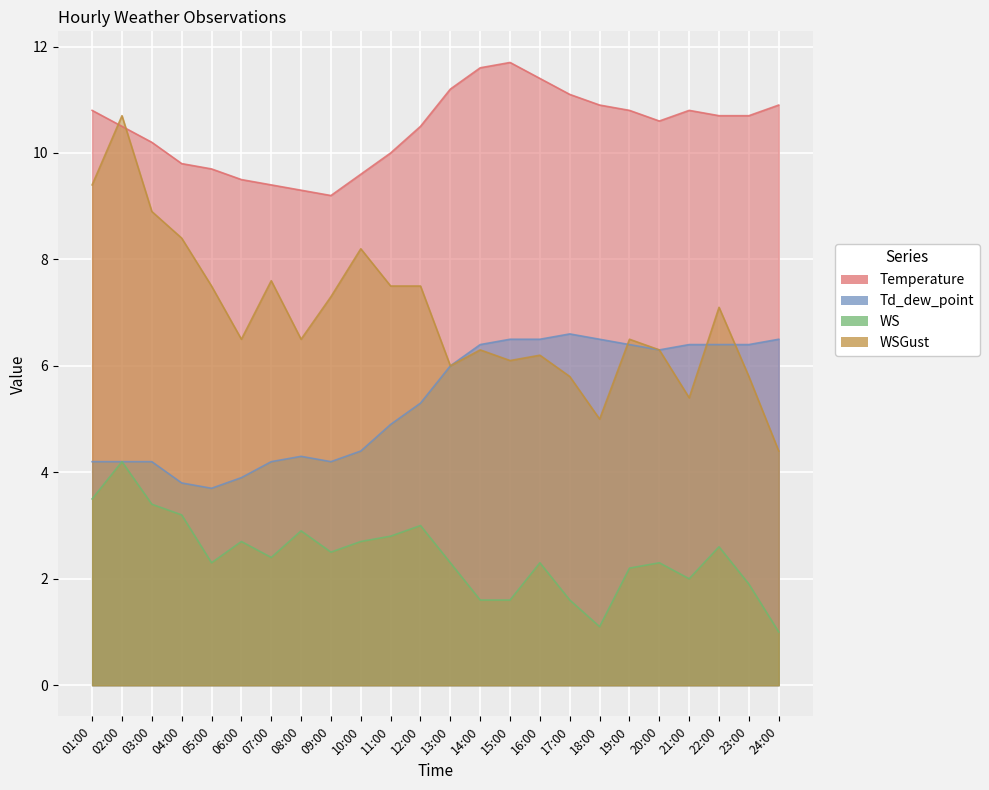

True or false: WSGust and WS intersect in this chart.

False